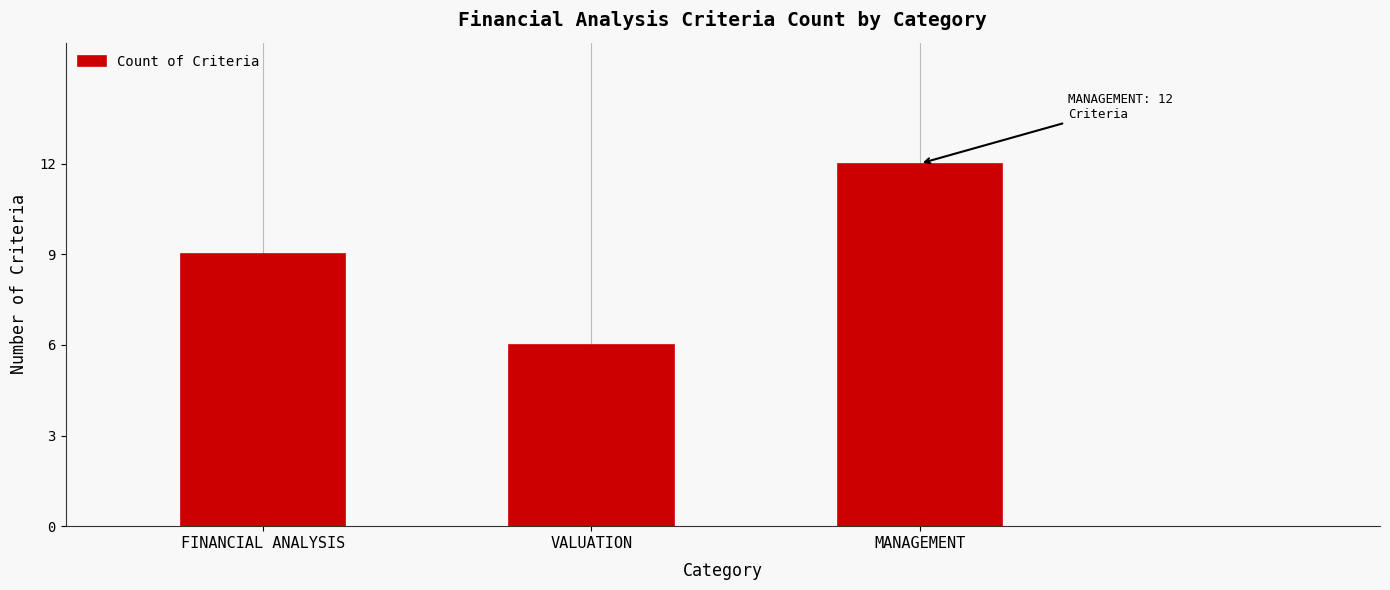

What is the sum of all values?

27